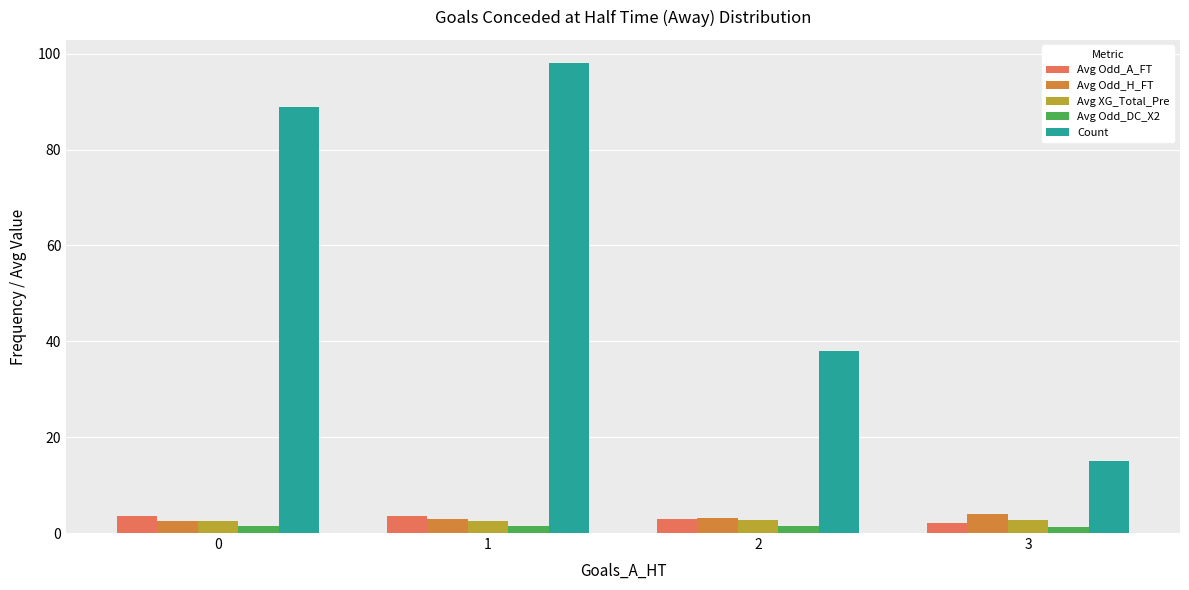

How many groups of bars are there?

4